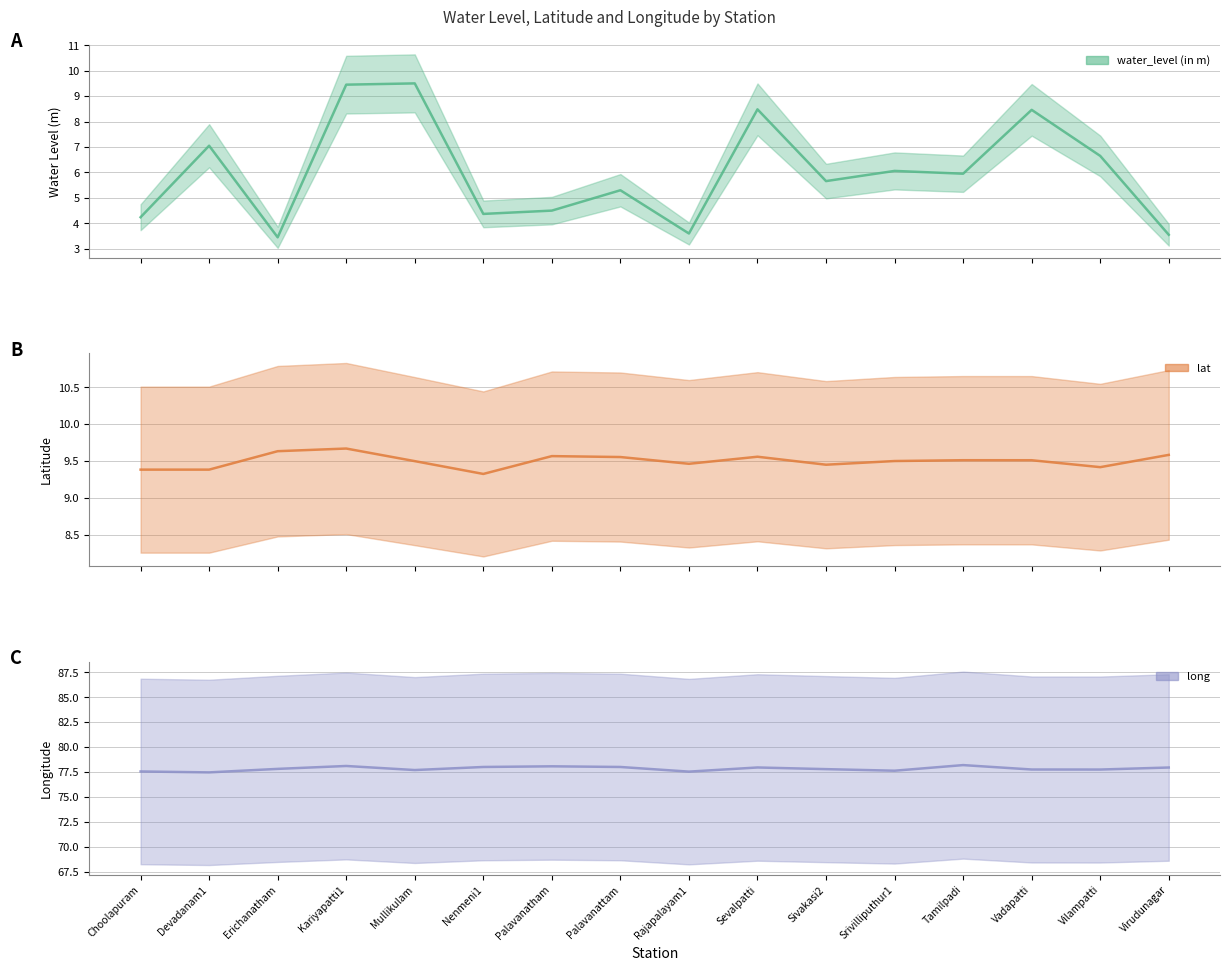

True or false: water_level (in m) has a value of 1.7 at Palavanattam.

False